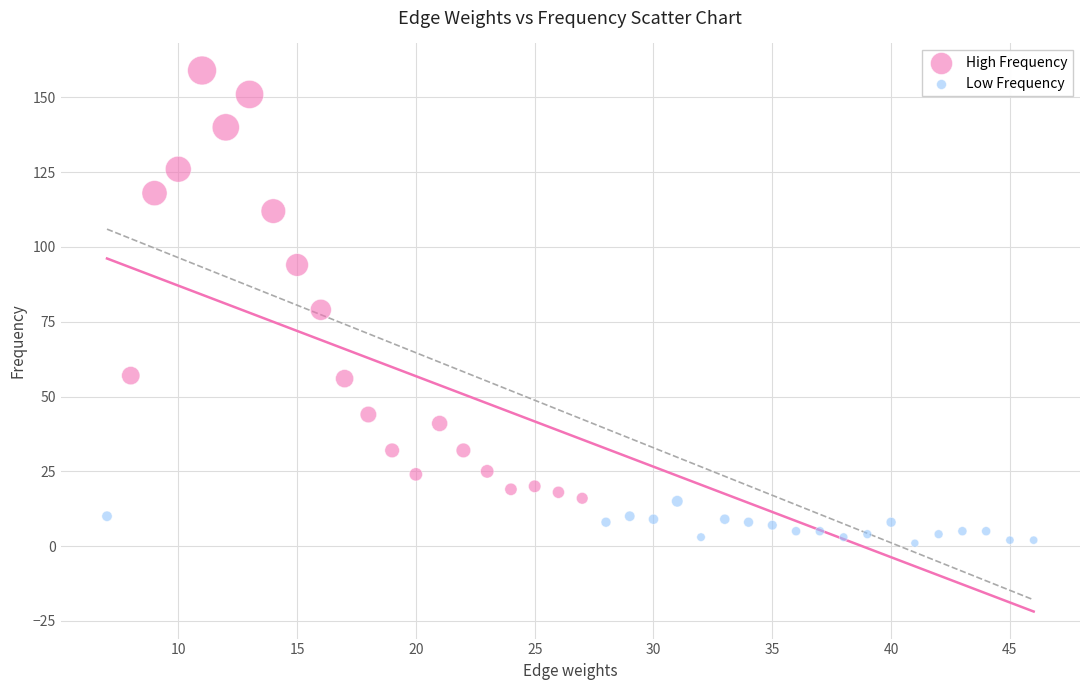

Which series has the widest spread of Y values?

High Frequency